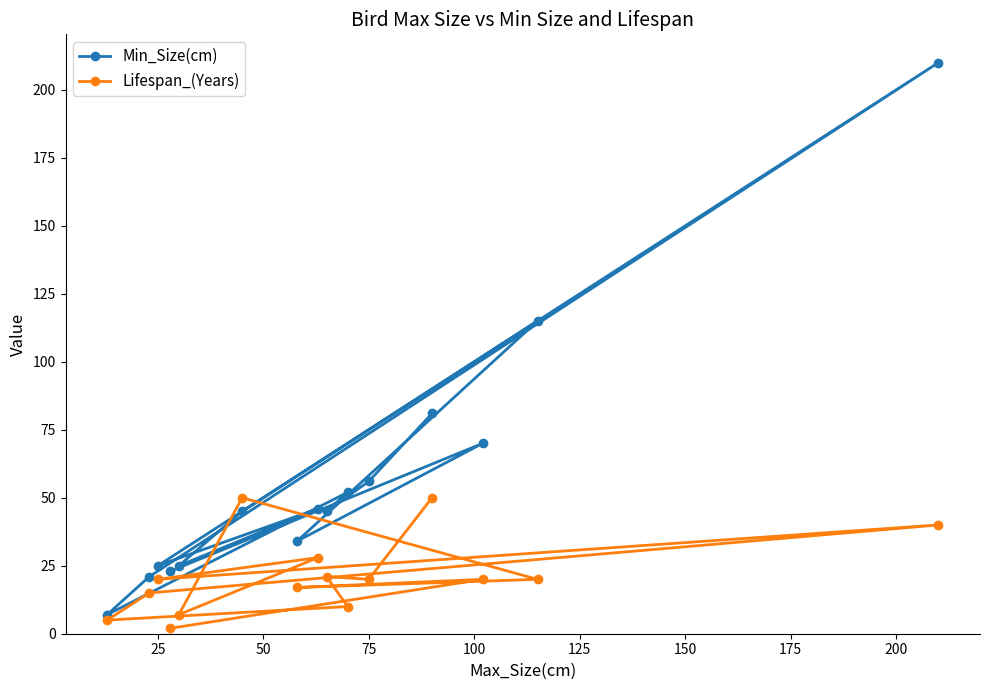

Which series has the widest spread of values?

Min_Size(cm)